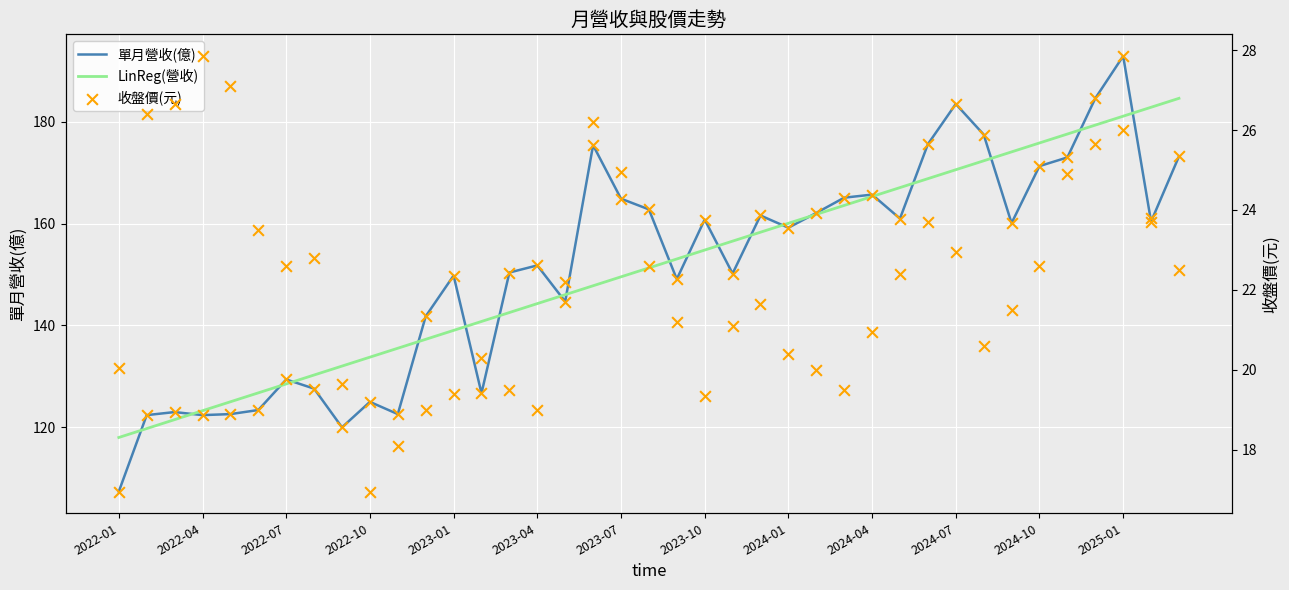

Which series reaches the minimum Y coordinate?

收盤價(元)